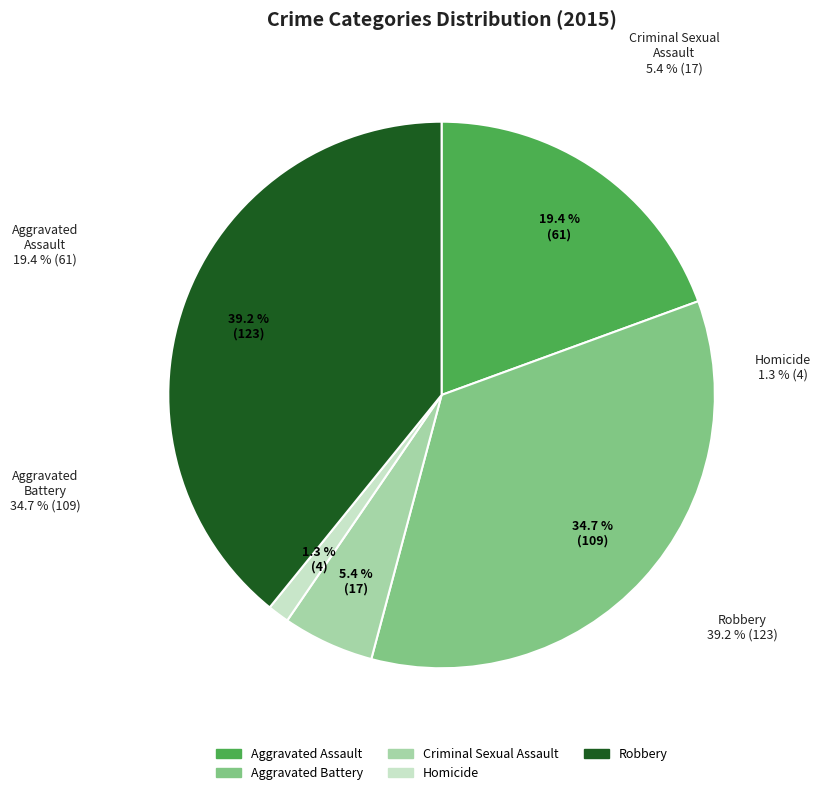

Which category has the biggest portion of the pie?

Robbery